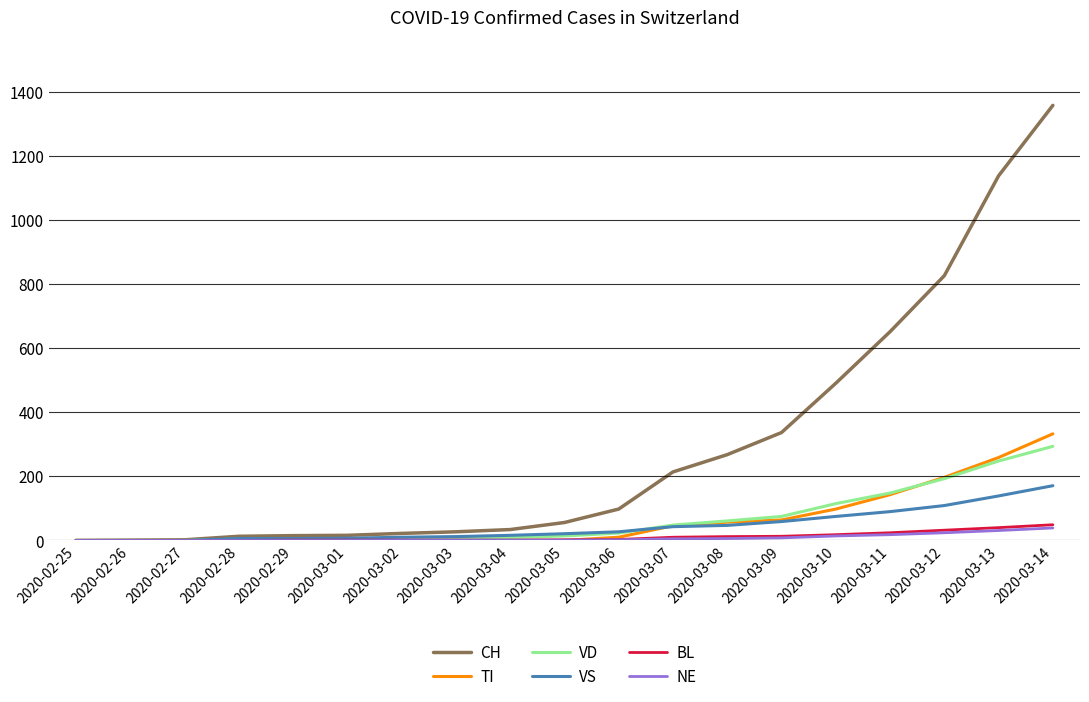

At which label is CH closest to 679?

2020-03-11